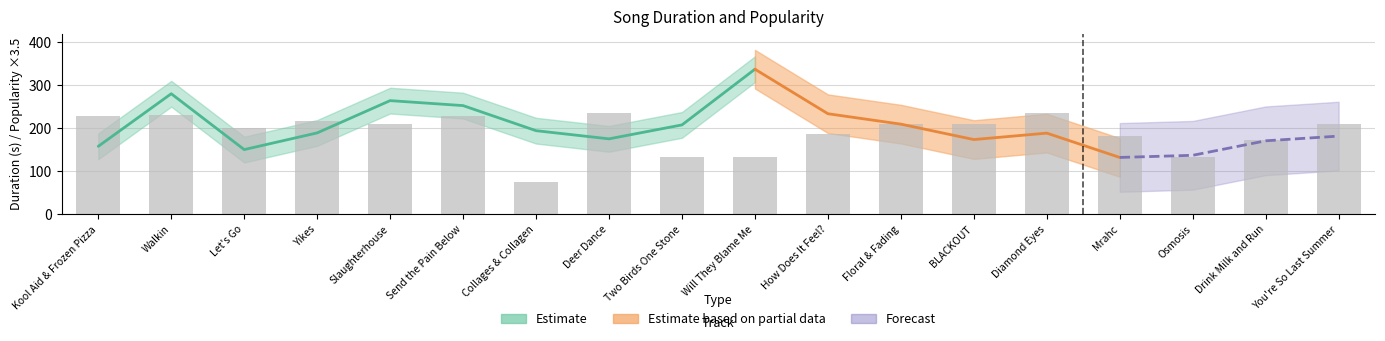

What position from the left is Kool Aid & Frozen Pizza?

1